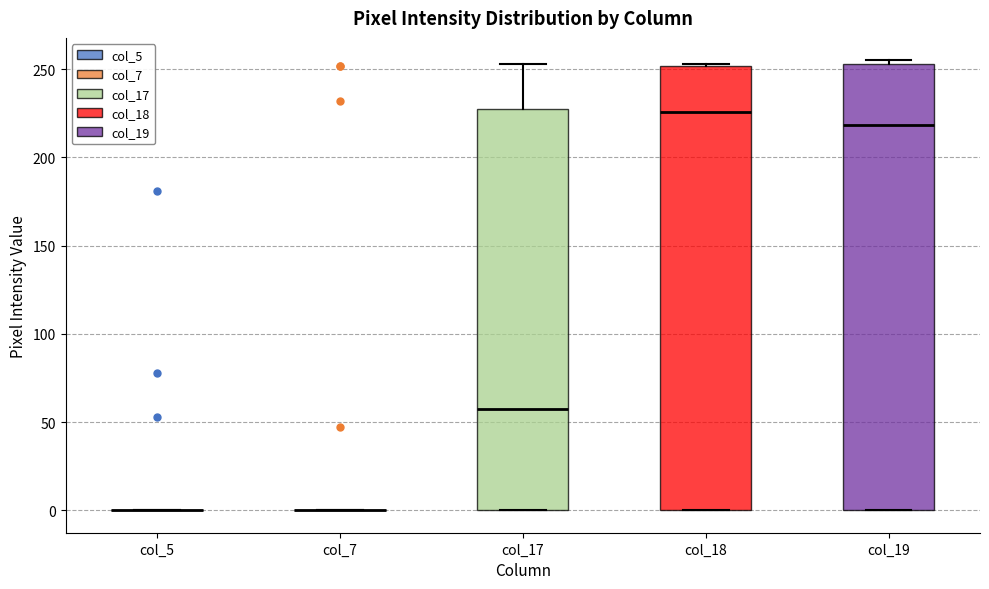

Where is the upper edge of the box for col_17 on the y-axis? The values are not printed on the chart, so give them approximately, as read against the axis.

225